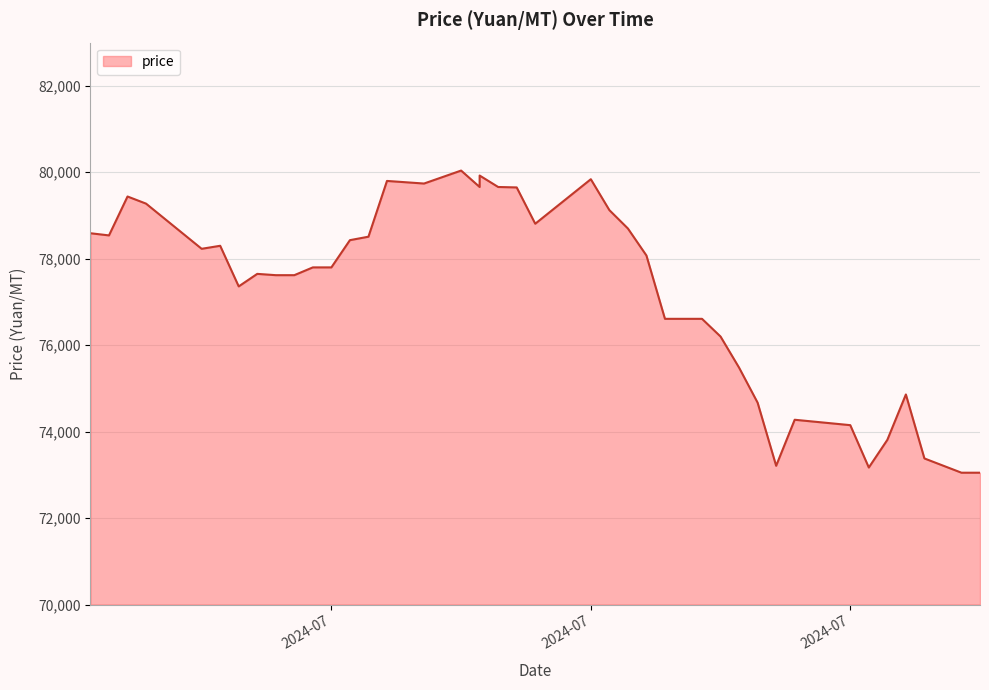

How many distinct data groups are displayed?

1